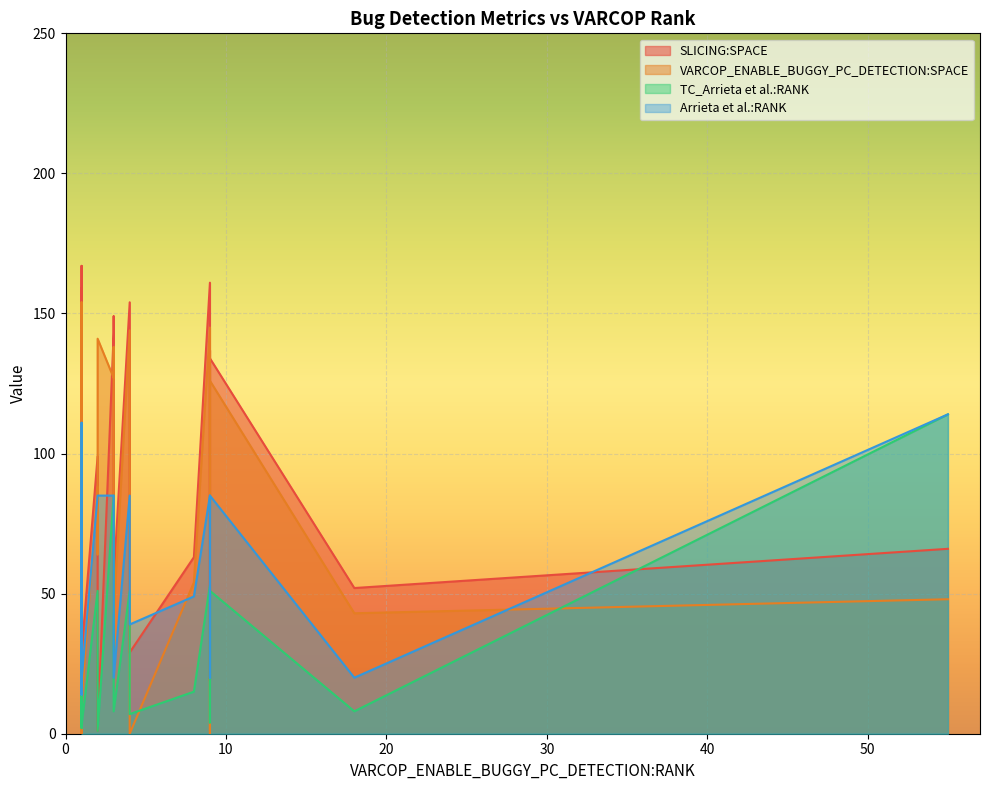

What is the difference between the SLICING:SPACE values at 1 and 1?

112